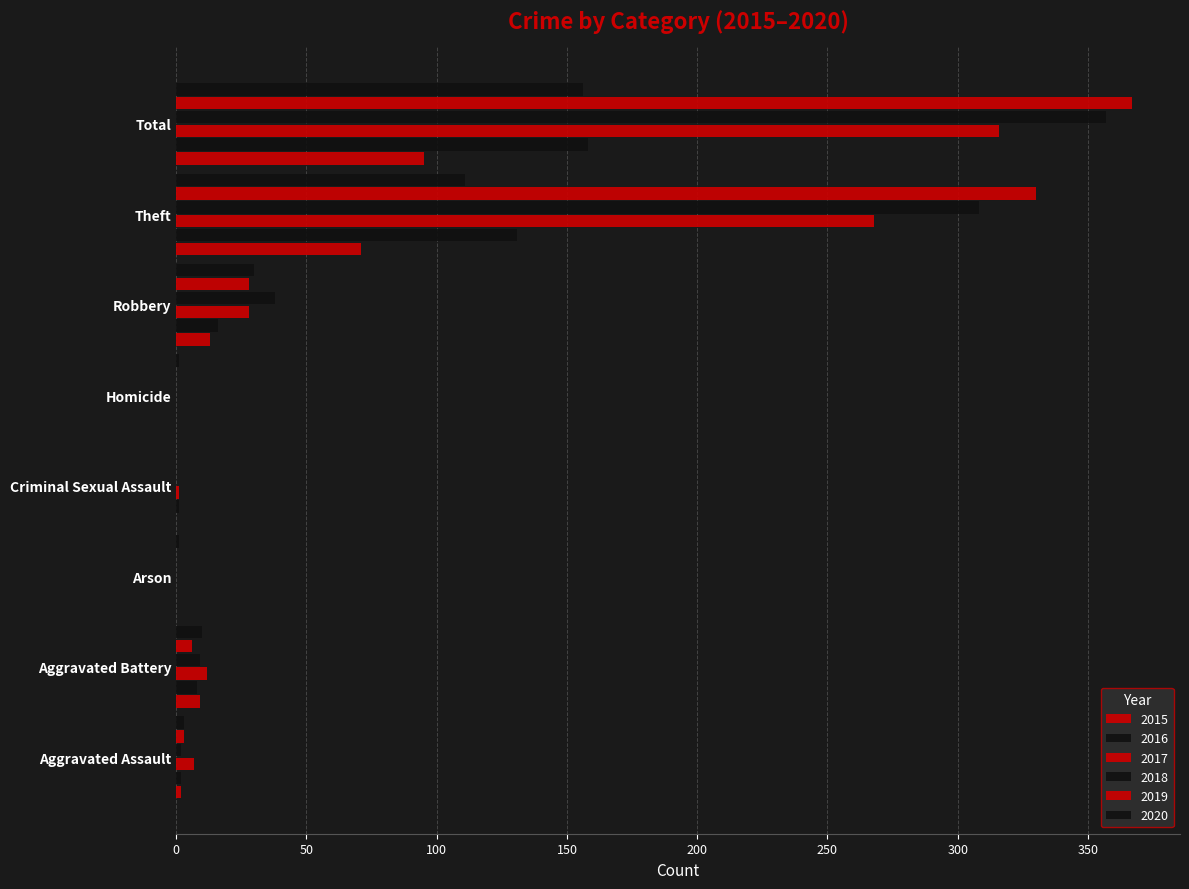

Count the number of categories in the chart.

8